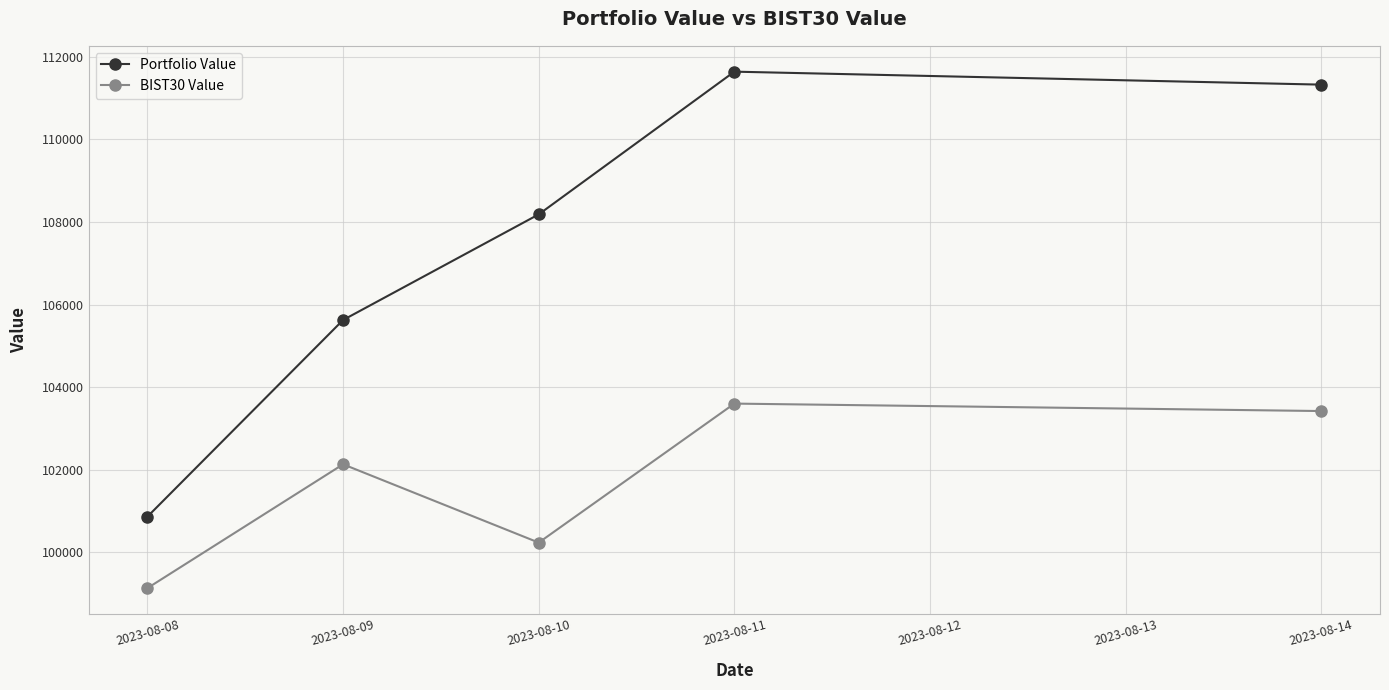

How many values in the BIST30 Value series are below 102132?

2